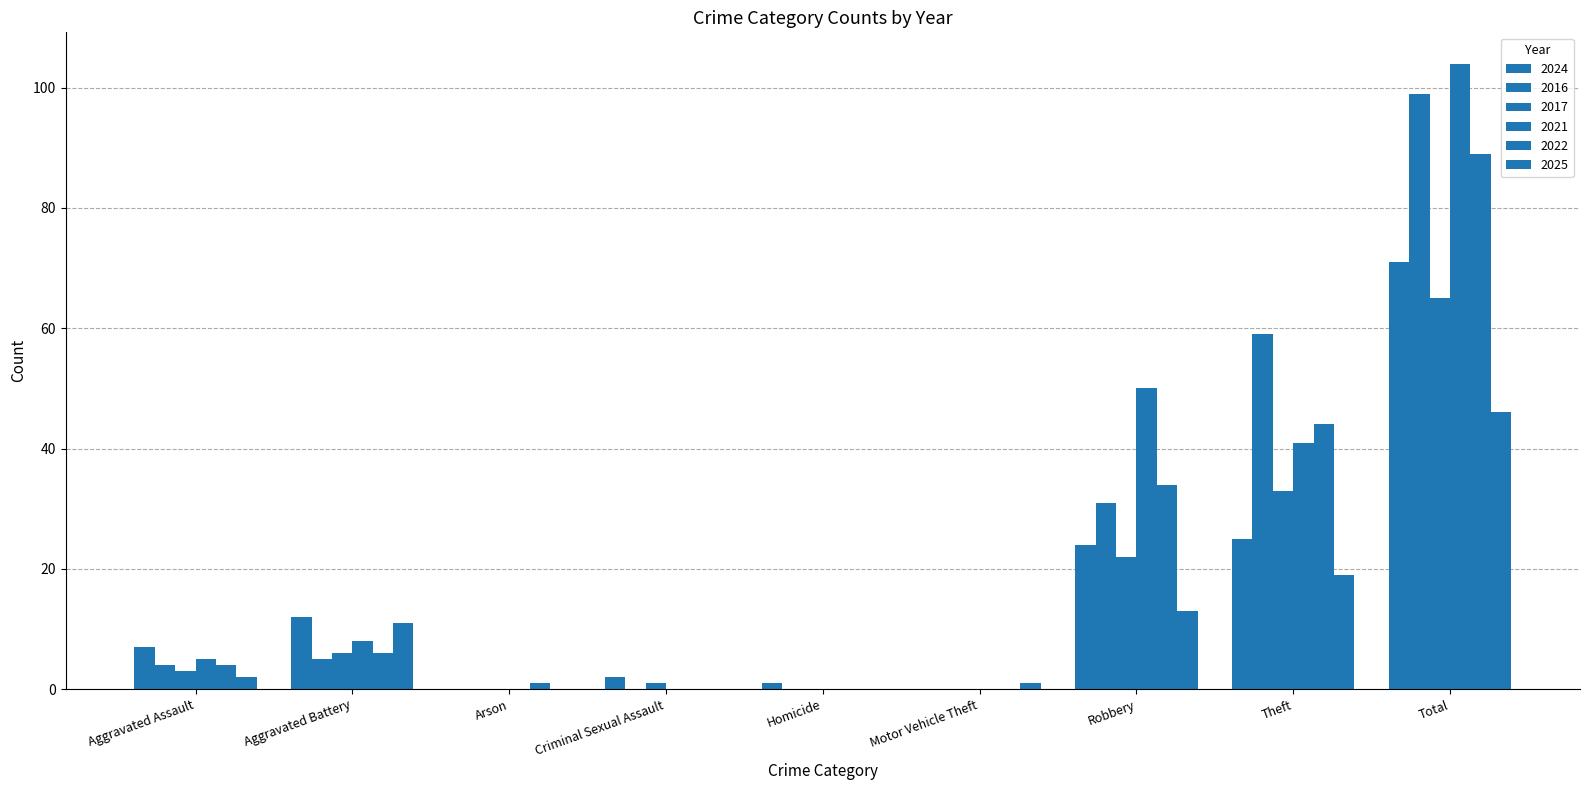

How many categories are shown in the chart?

9